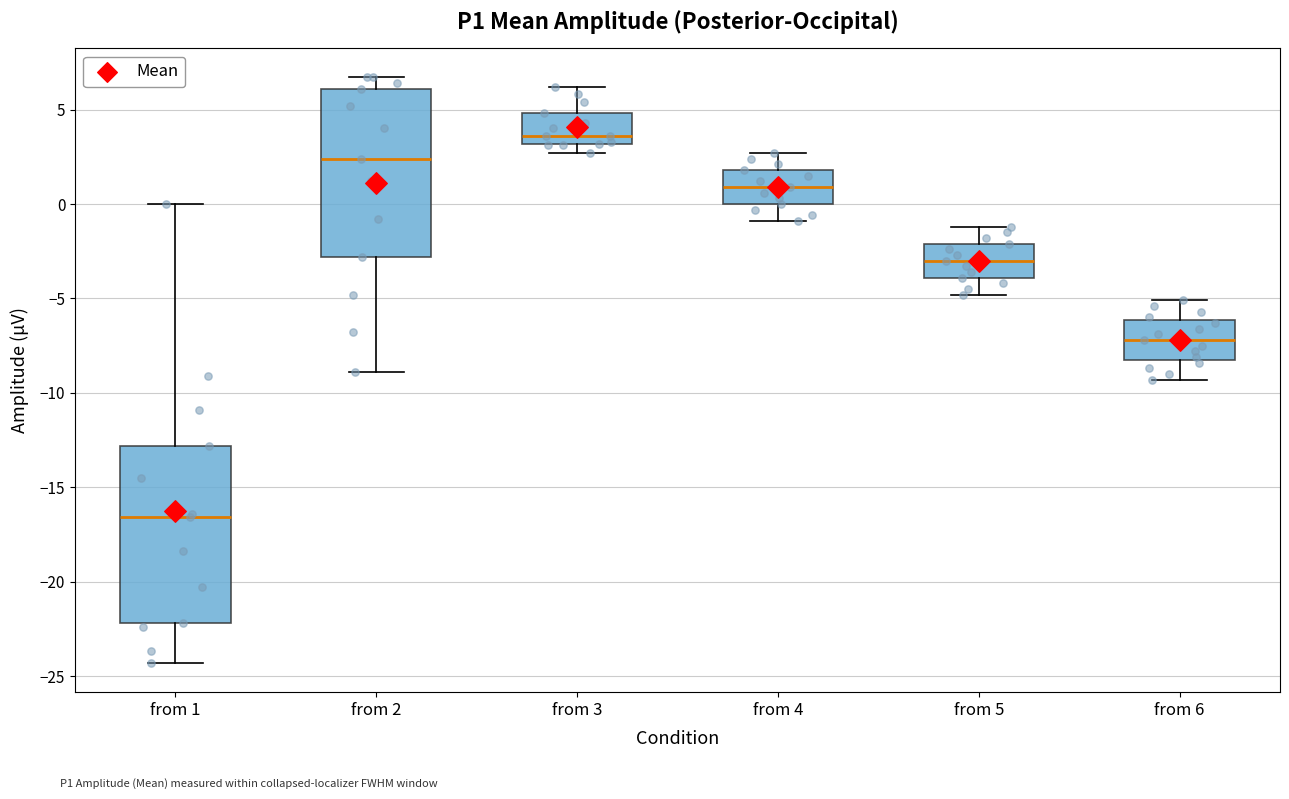

Reading left to right, read every box against the y-axis: the position of its median line, the range the box covers, and the ends of its whiskers. The values are not printed on the chart, so give them approximately, as read against the axis.

from 1: median -16.5, box -22.0 to -13.0, whiskers -24.5 to 0.0
from 2: median 2.5, box -3.0 to 6.0, whiskers -9.0 to 6.5
from 3: median 3.5, box 3.0 to 5.0, whiskers 2.5 to 6.0
from 4: median 1.0, box 0.0 to 2.0, whiskers -1.0 to 2.5
from 5: median -3.0, box -4.0 to -2.0, whiskers -5.0 to -1.0
from 6: median -7.0, box -8.0 to -6.0, whiskers -9.5 to -5.0